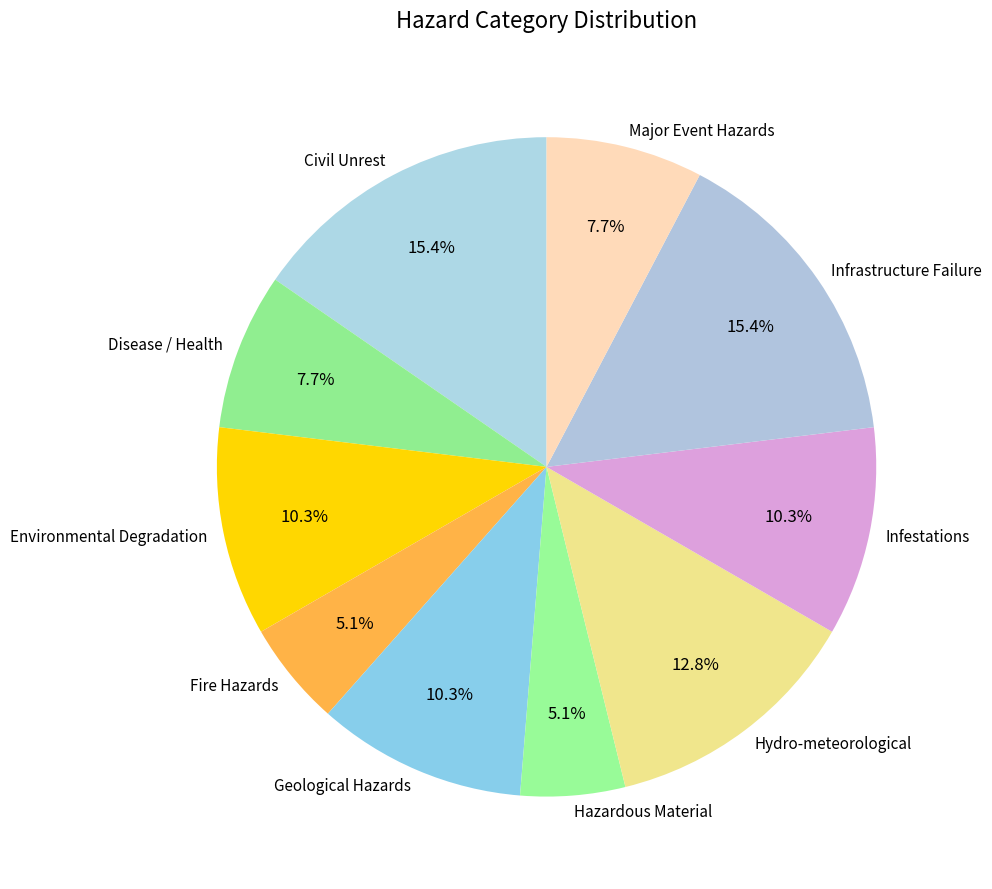

To the nearest percent, what is the combined percentage of Civil Unrest and Hydro-meteorological?

28%